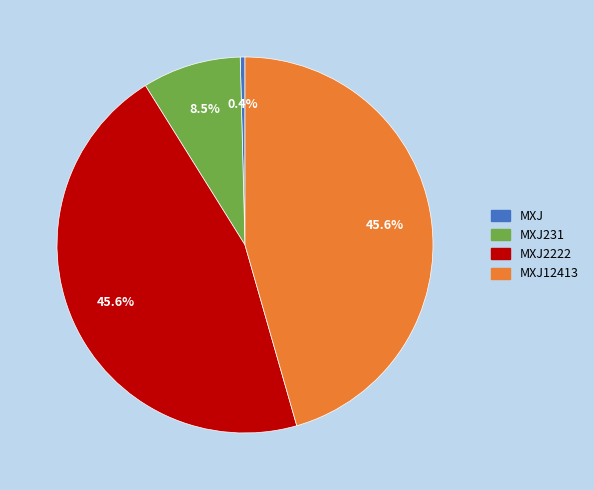

To the nearest percent, what is the average slice percentage?

25%